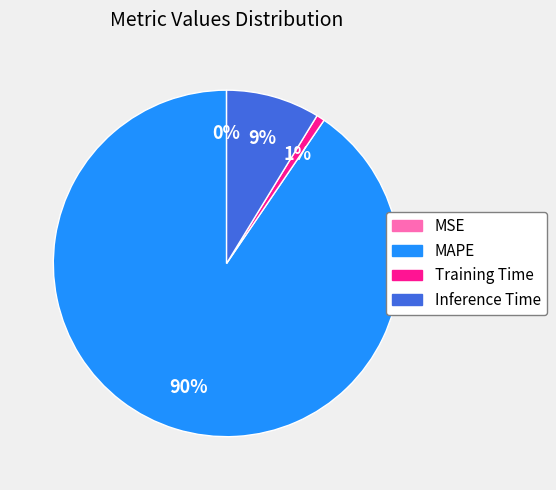

To the nearest percent, what percentage of the pie is Training Time?

1%